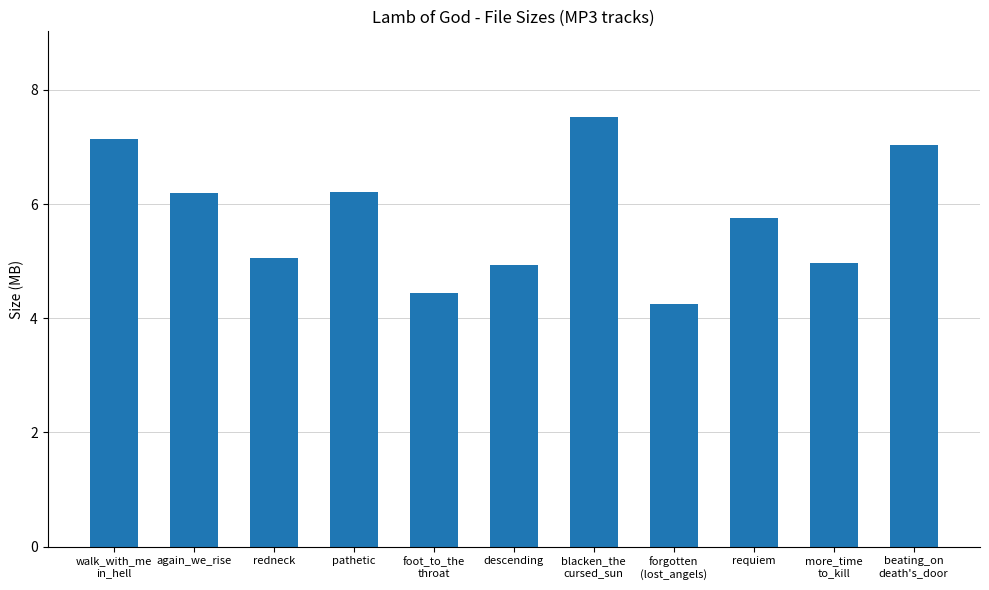

Is it true that the value at redneck is 5.1?

True